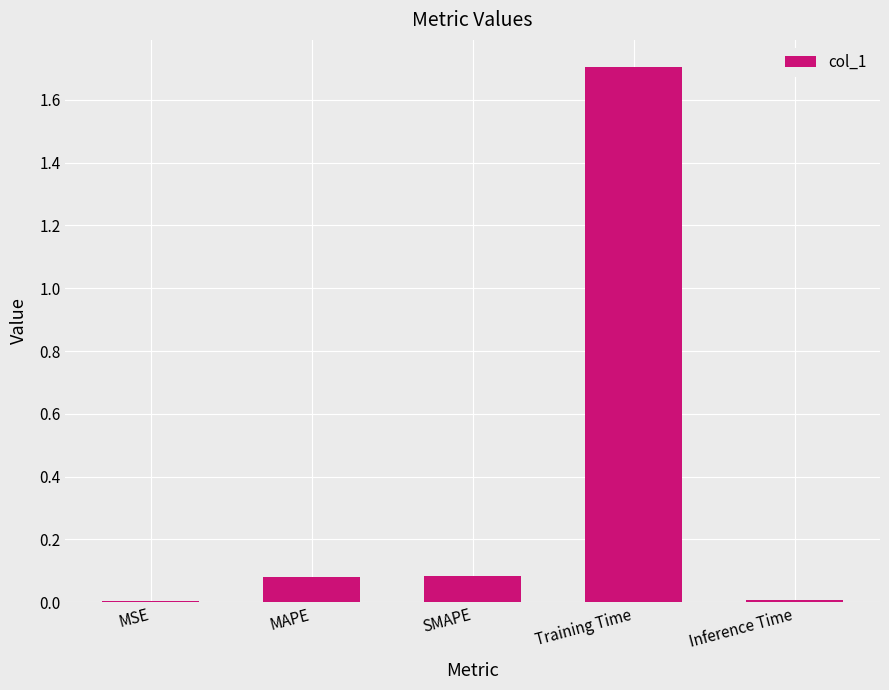

What is the sum of all values?

1.9